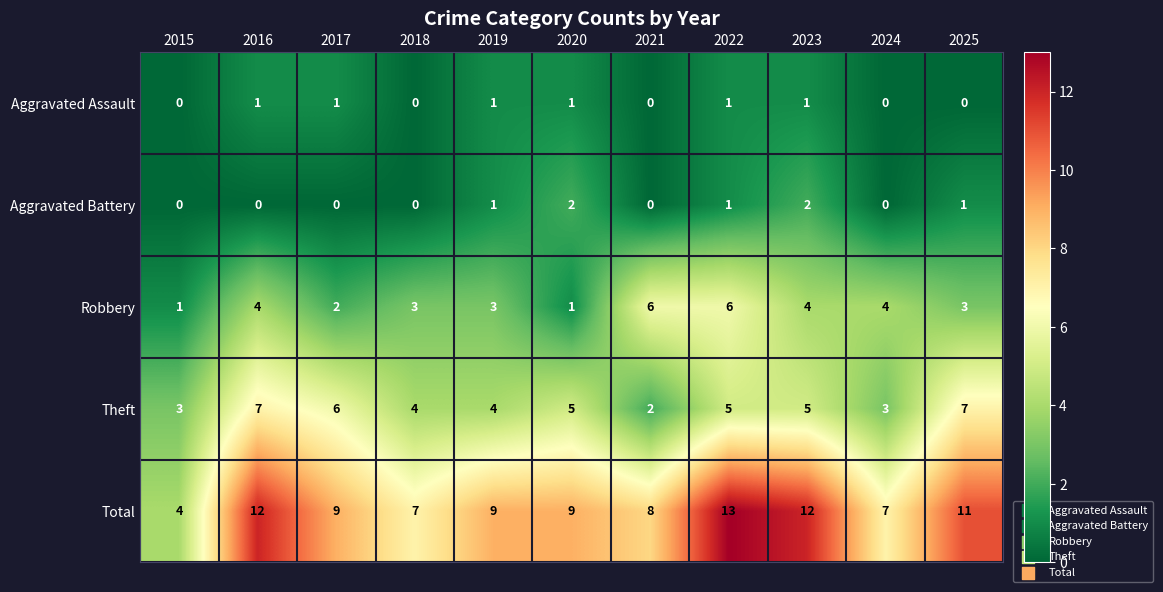

What is the approximate value of Total at 2019?

9